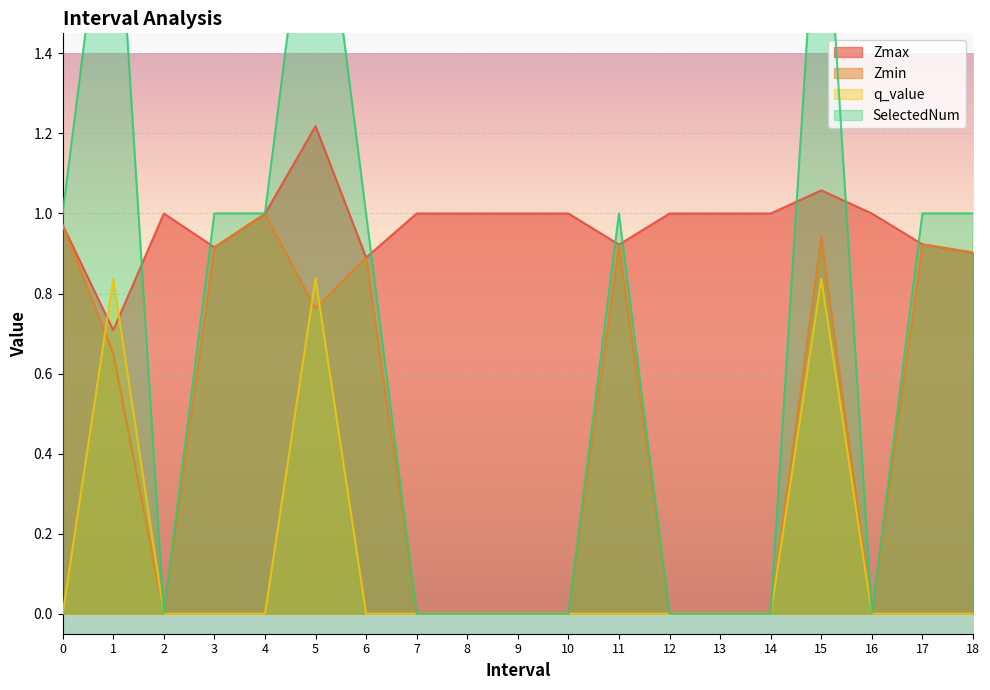

Rank the categories by SelectedNum value from highest to lowest.

1.0, 5.0, 15.0, 0.0, 3.0, 4.0, 6.0, 11.0, 17.0, 18.0, 2.0, 7.0, 8.0, 9.0, 10.0, 12.0, 13.0, 14.0, 16.0